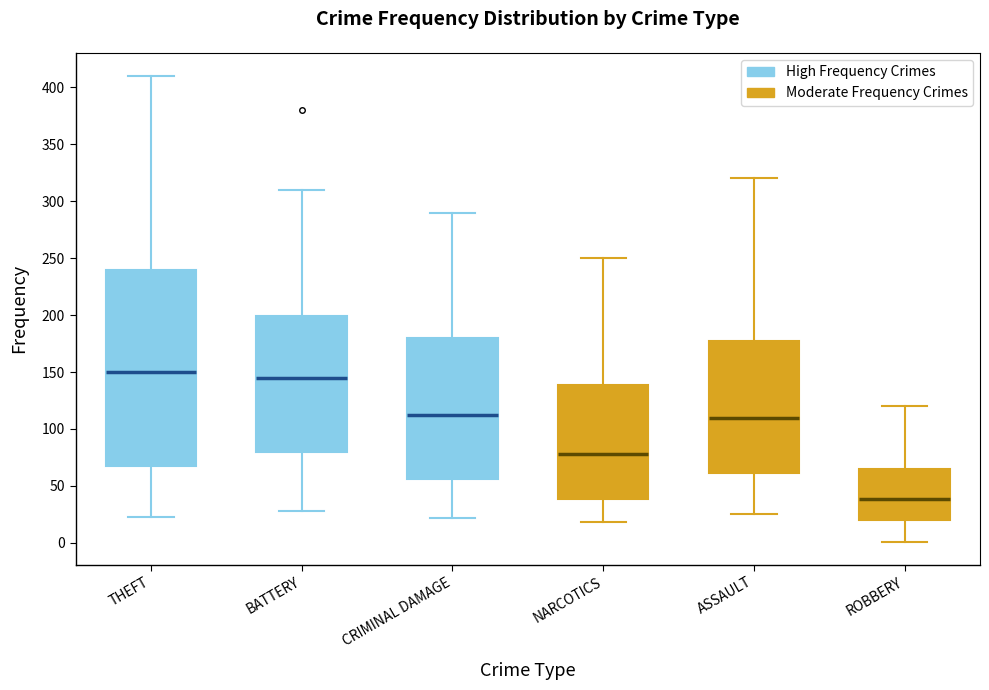

Reading left to right, read every box against the y-axis: the position of its median line, the range the box covers, and the ends of its whiskers. The values are not printed on the chart, so give them approximately, as read against the axis.

THEFT: median 150, box 70 to 240, whiskers 25 to 410
BATTERY: median 145, box 80 to 200, whiskers 30 to 310
CRIMINAL DAMAGE: median 110, box 55 to 180, whiskers 20 to 290
NARCOTICS: median 80, box 40 to 140, whiskers 20 to 250
ASSAULT: median 110, box 60 to 180, whiskers 25 to 320
ROBBERY: median 40, box 20 to 65, whiskers 0 to 120